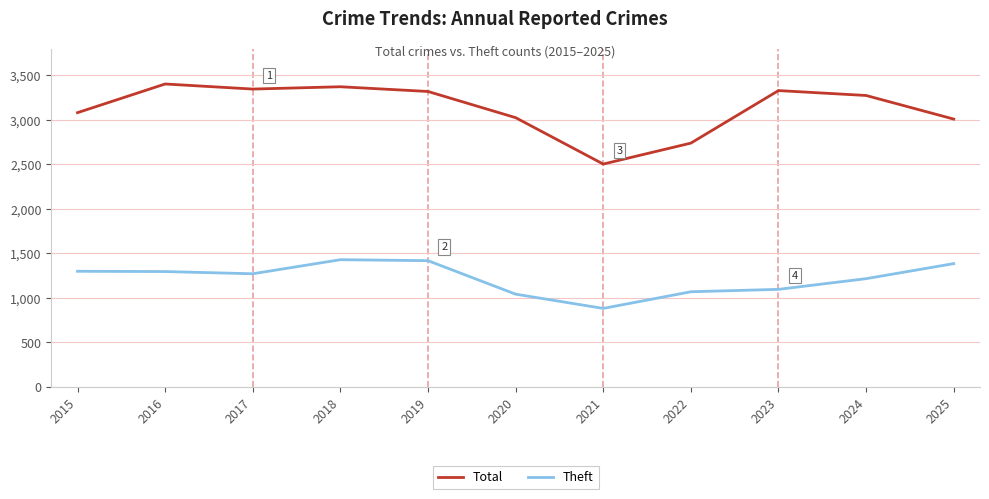

What is the highest value of the Theft series?

1429